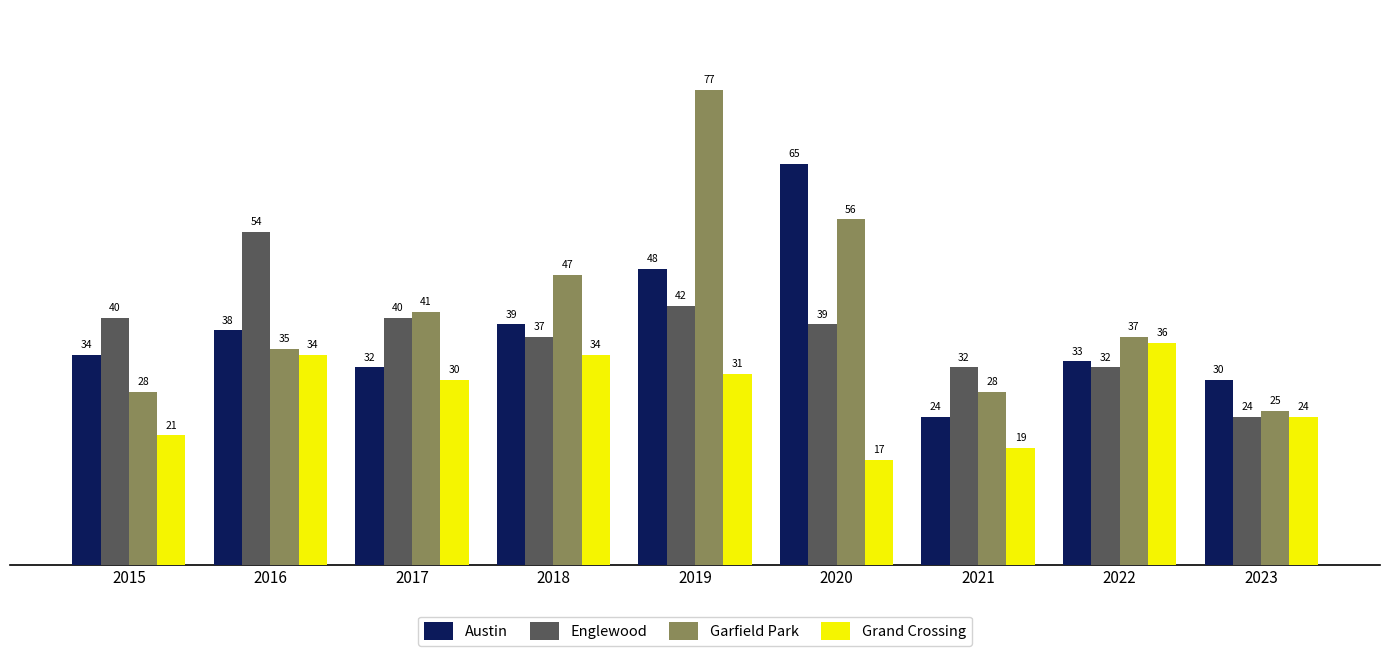

Where is Grand Crossing nearest to the value 26?

2023